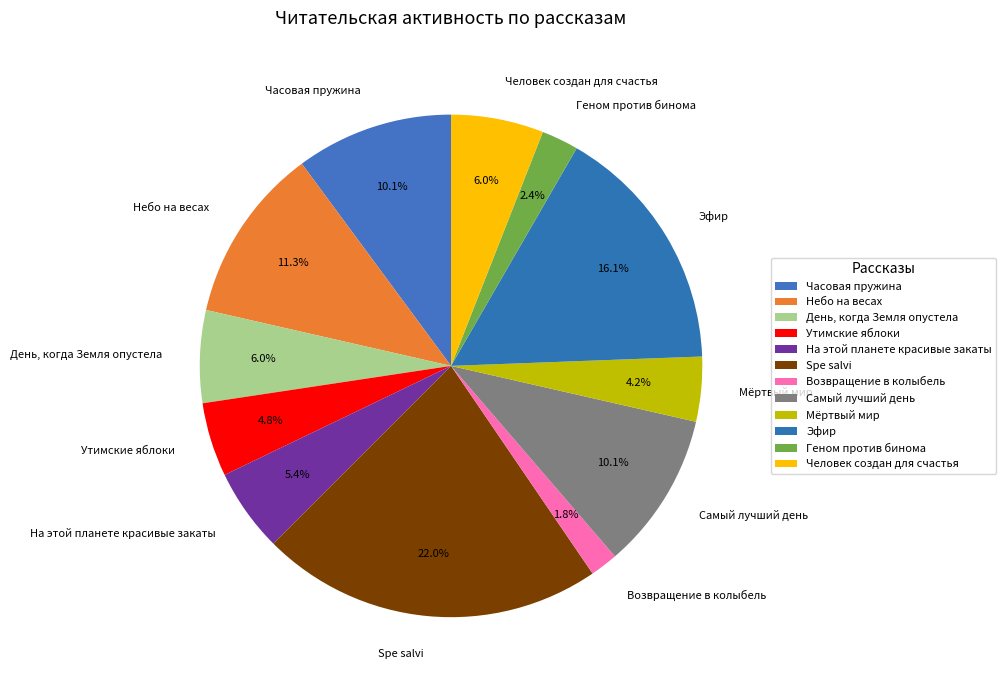

To the nearest percent, what is the combined percentage of Мёртвый мир and Человек создан для счастья?

10%